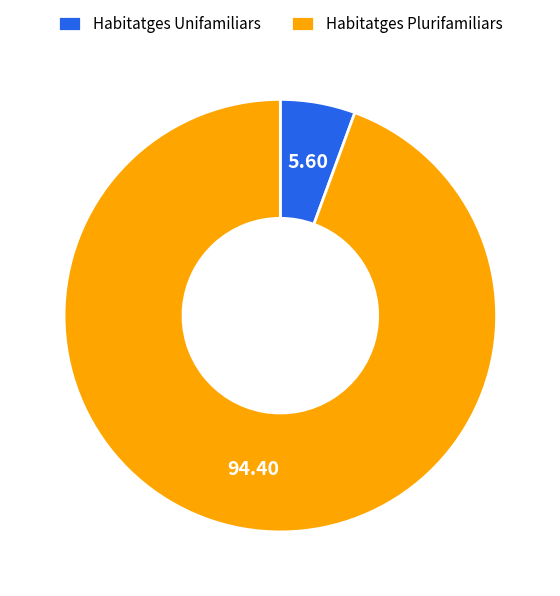

Which has a higher value, Habitatges Plurifamiliars or Habitatges Unifamiliars?

Habitatges Plurifamiliars